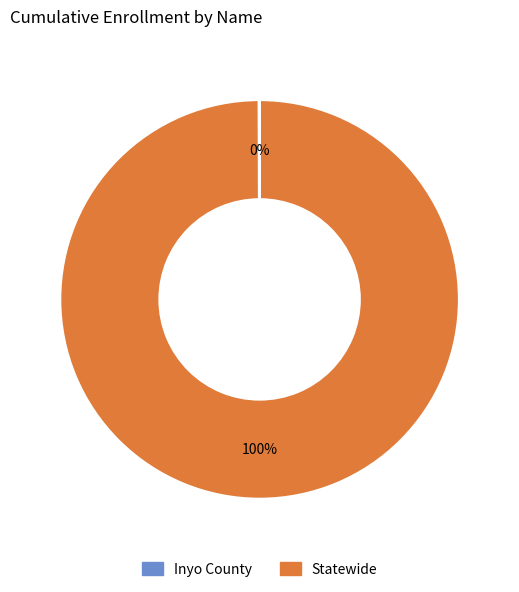

Does Statewide represent more than half of the total?

Yes